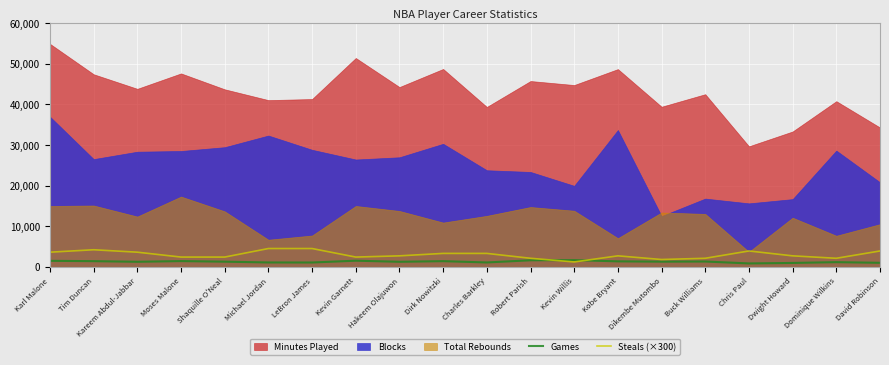

List the labels in order of Games value, smallest first.

Chris Paul, Dwight Howard, David Robinson, LeBron James, Michael Jordan, Charles Barkley, Dominique Wilkins, Hakeem Olajuwon, Kareem Abdul-Jabbar, Shaquille O'Neal, Dikembe Mutombo, Buck Williams, Kobe Bryant, Tim Duncan, Dirk Nowitzki, Moses Malone, Karl Malone, Kevin Garnett, Robert Parish, Kevin Willis